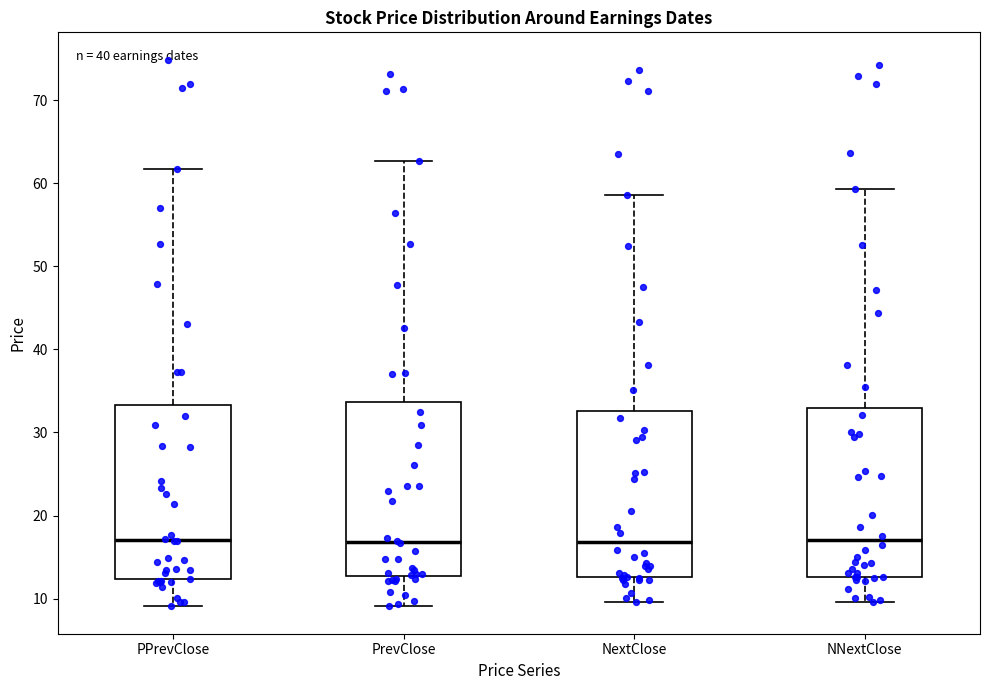

Reading left to right, read every box against the y-axis: the position of its median line, the range the box covers, and the ends of its whiskers. The values are not printed on the chart, so give them approximately, as read against the axis.

PPrevClose: median 17, box 12 to 33, whiskers 9 to 62
PrevClose: median 17, box 13 to 34, whiskers 9 to 63
NextClose: median 17, box 13 to 33, whiskers 10 to 59
NNextClose: median 17, box 13 to 33, whiskers 10 to 59